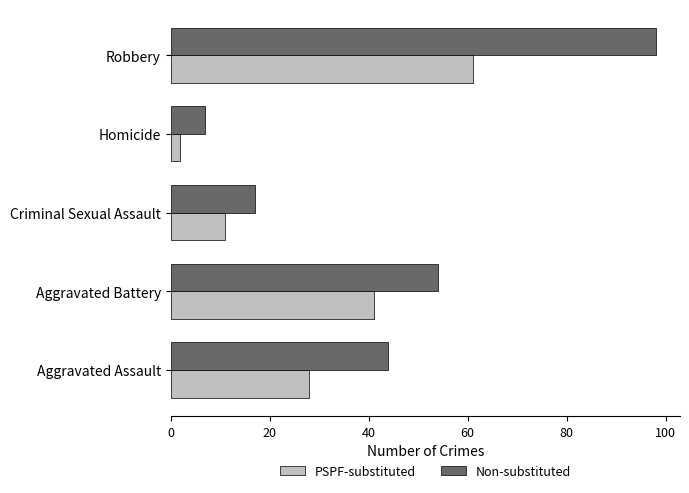

What is the sum of all PSPF-substituted values?

143